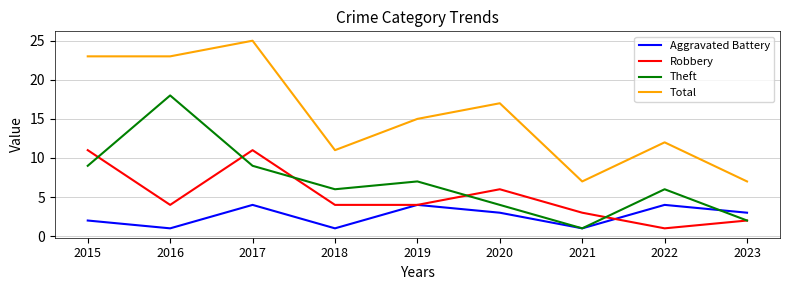

What is the difference between the highest and lowest values at 2023?

5